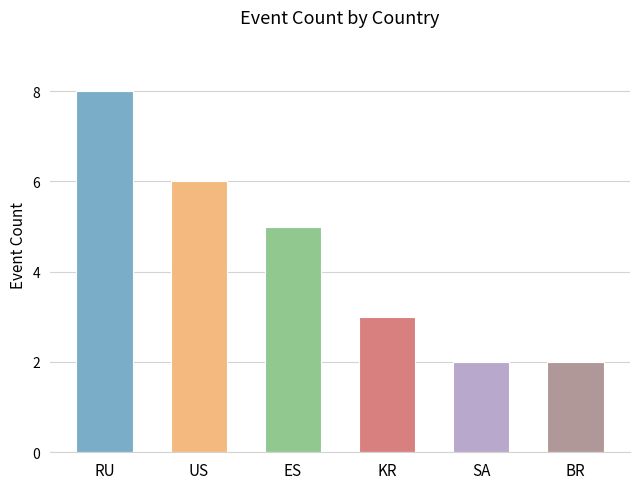

What is the value of the 4th bar from the left?

3